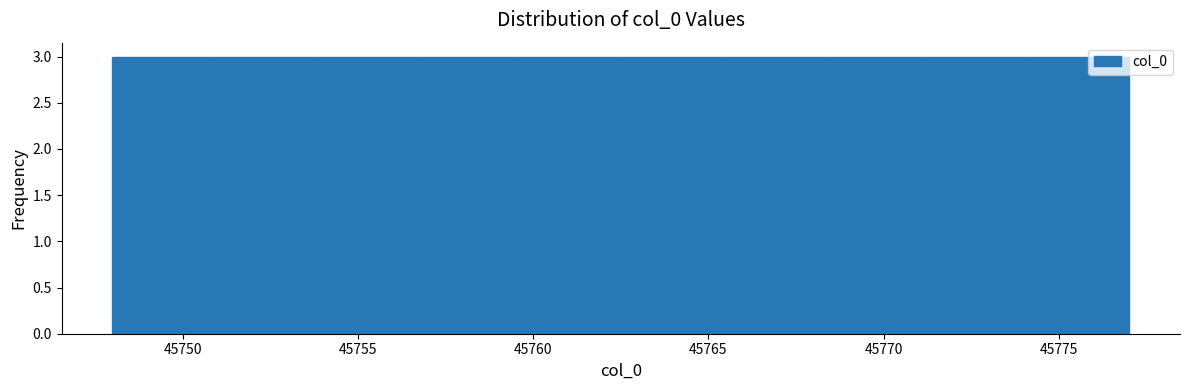

Reading left to right, list every bar in this chart as the range it spans on the x-axis followed by its height. Neither the bar edges nor the heights are printed on the chart, so give them approximately, as read against the axes.

45748.0 to 45750.9: 3
45750.9 to 45753.8: 3
45753.8 to 45756.7: 3
45756.7 to 45759.6: 3
45759.6 to 45762.5: 3
45762.5 to 45765.4: 3
45765.4 to 45768.3: 3
45768.3 to 45771.2: 3
45771.2 to 45774.1: 3
45774.1 to 45777.0: 3